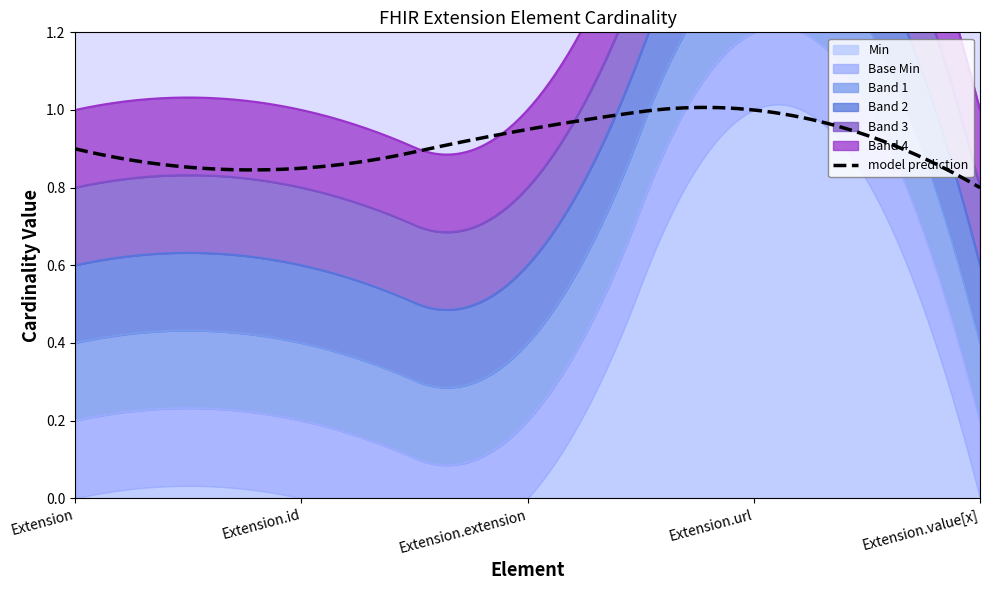

The value of Min at Extension is -1. True or false?

False